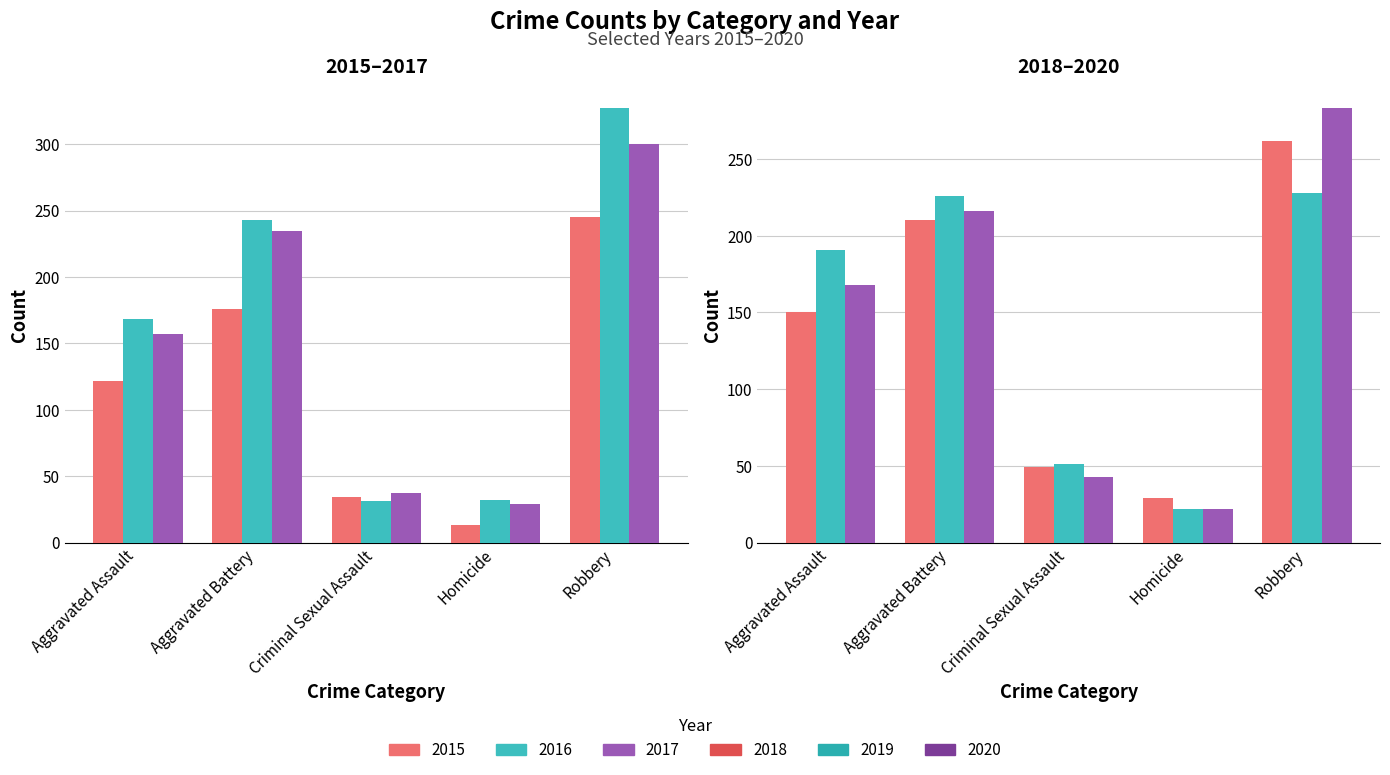

Reading left to right, what are all the values shown in this chart?

2015: Aggravated Assault=122	Aggravated Battery=176	Criminal Sexual Assault=34	Homicide=13	Robbery=245
2016: Aggravated Assault=168	Aggravated Battery=243	Criminal Sexual Assault=31	Homicide=32	Robbery=327
2017: Aggravated Assault=157	Aggravated Battery=235	Criminal Sexual Assault=37	Homicide=29	Robbery=300
2018: Aggravated Assault=150	Aggravated Battery=210	Criminal Sexual Assault=49	Homicide=29	Robbery=262
2019: Aggravated Assault=191	Aggravated Battery=226	Criminal Sexual Assault=51	Homicide=22	Robbery=228
2020: Aggravated Assault=168	Aggravated Battery=216	Criminal Sexual Assault=43	Homicide=22	Robbery=283